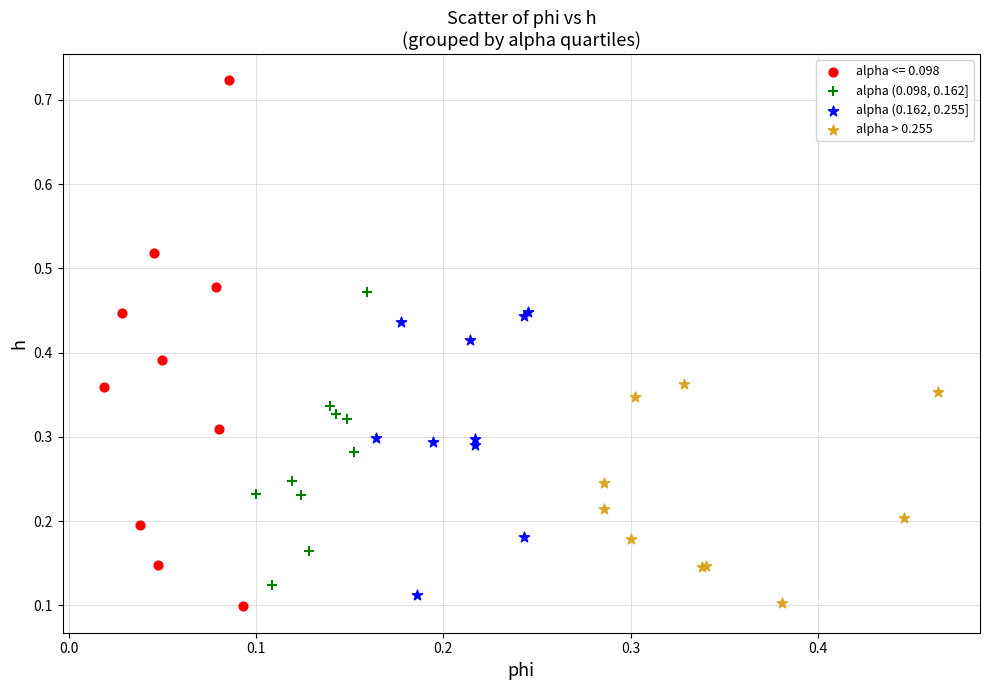

Which series reaches the maximum Y coordinate?

alpha <= 0.098